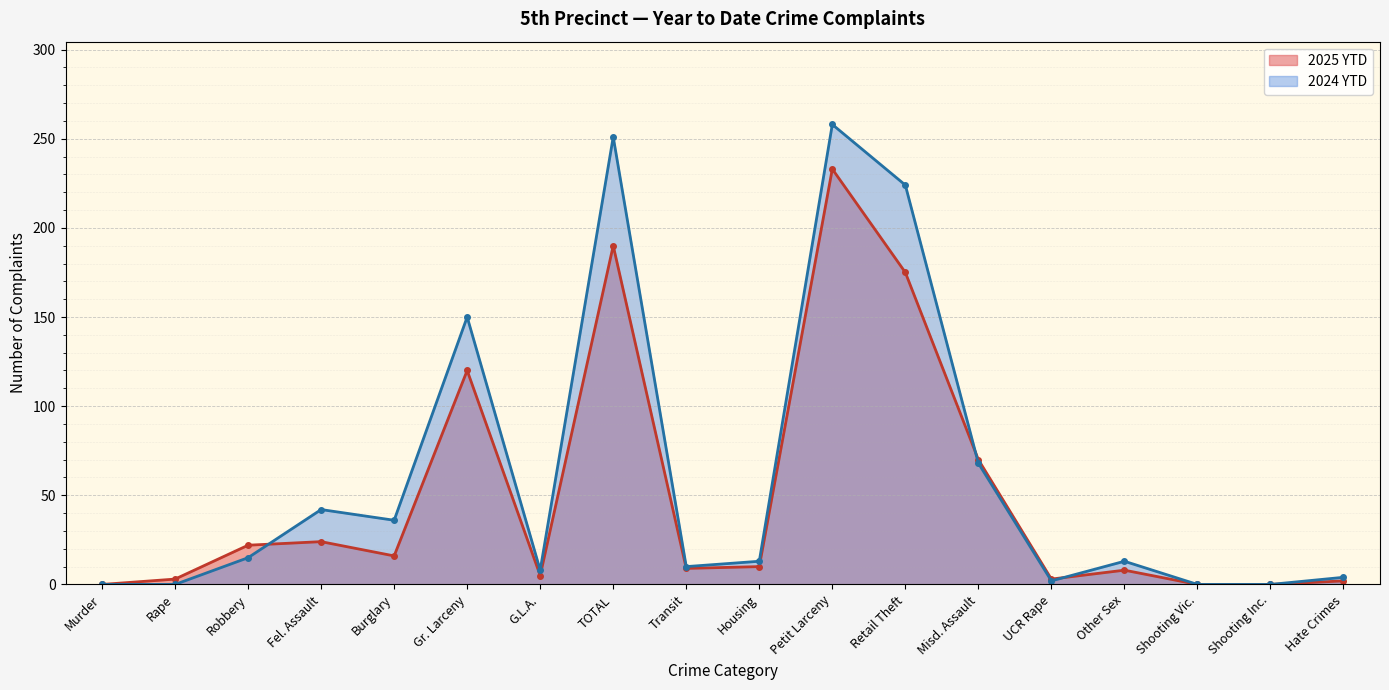

Which series has the largest total across all categories?

2024 YTD